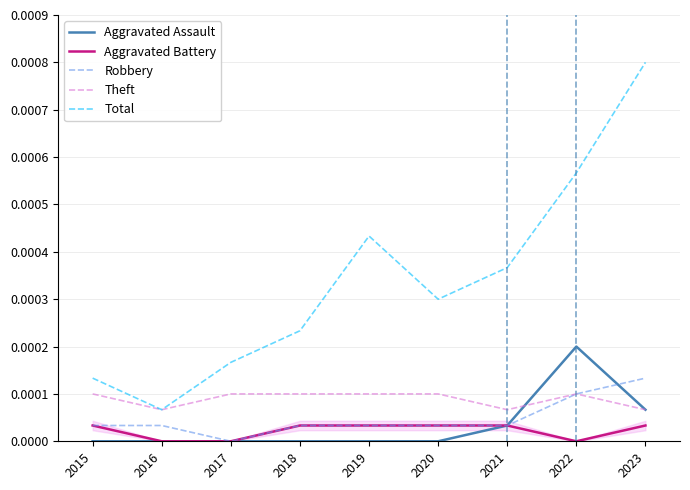

True or false: Aggravated Battery and Theft intersect in this chart.

False